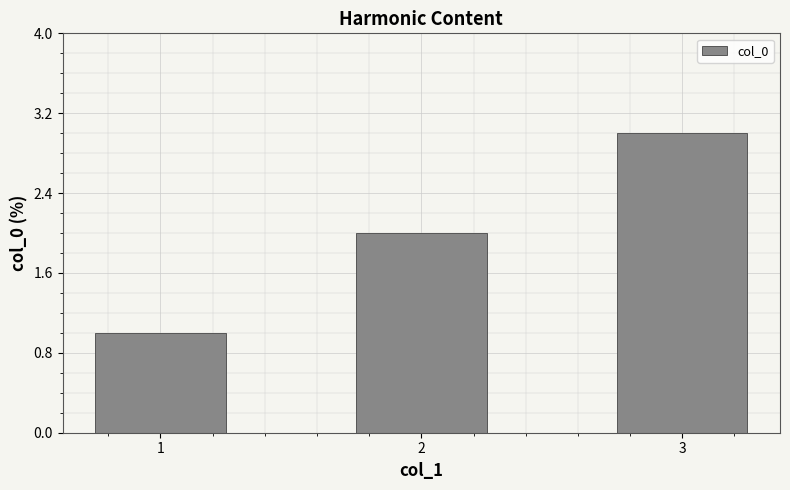

At which category does the chart reach its minimum across all series?

1